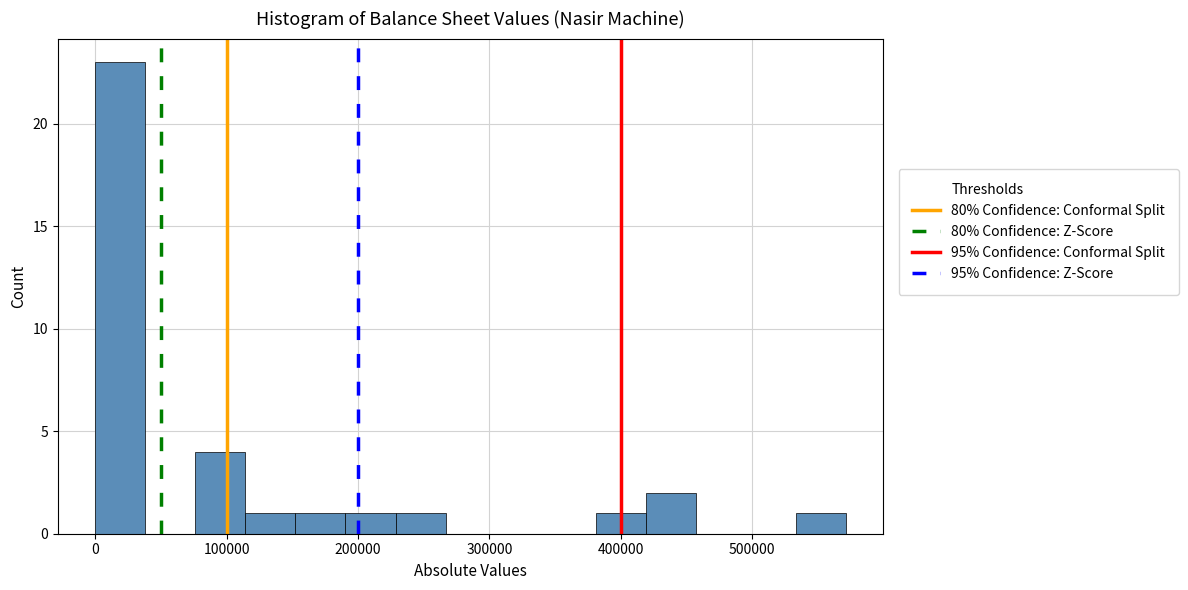

Read against the x-axis, roughly where is the centre of the tallest bar?

20000